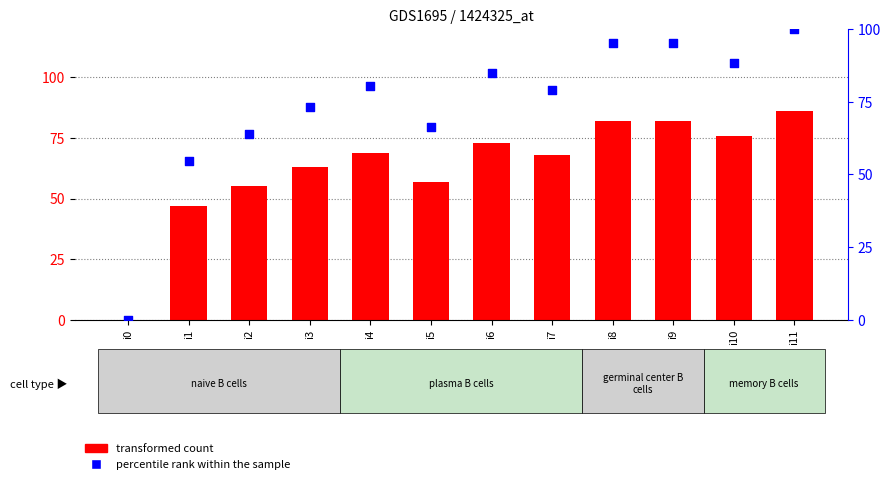

What are all the series names shown in the legend?

transformed count, percentile rank within the sample